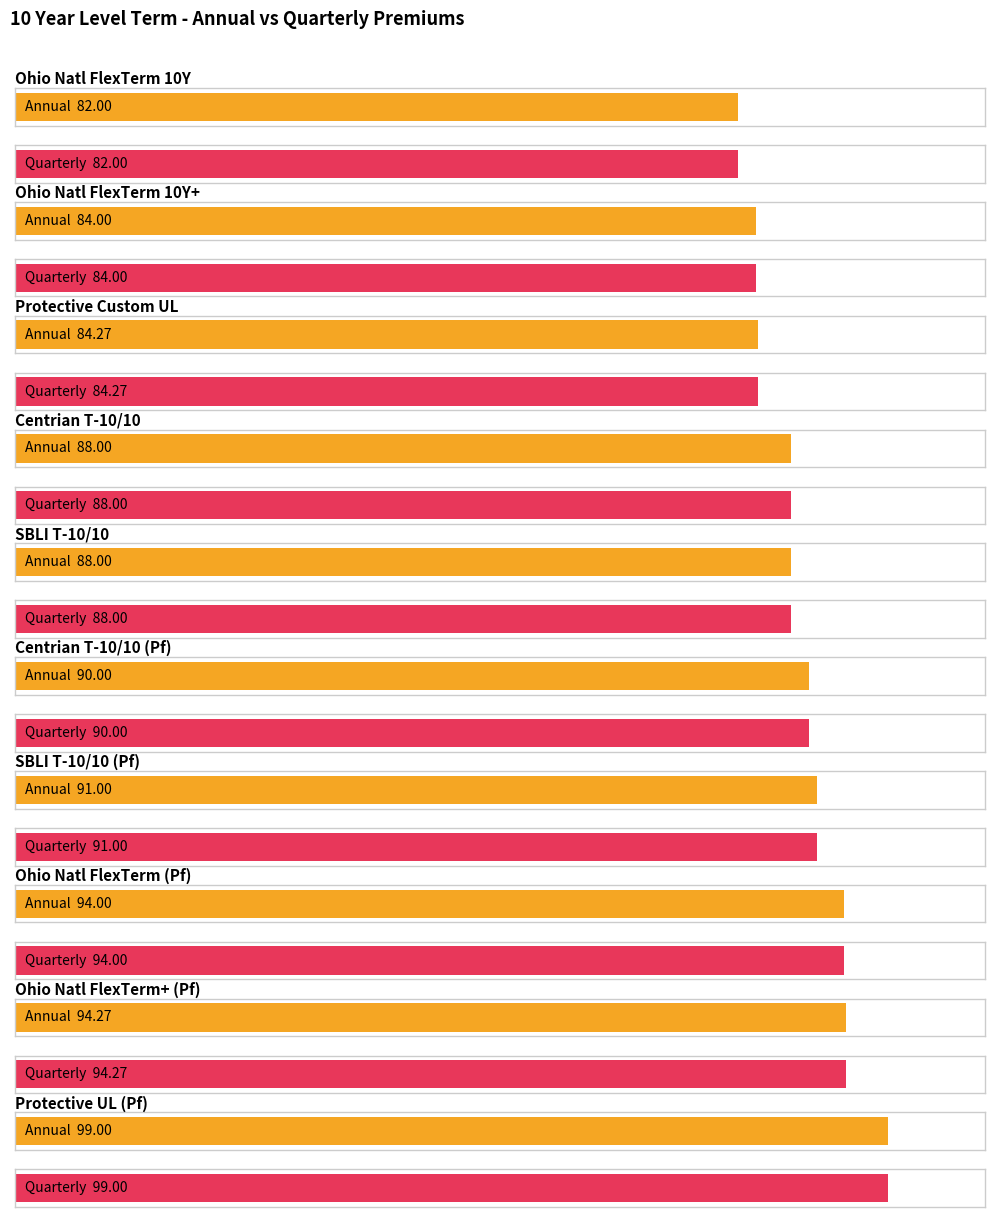

Reading left to right, extract all data points from this chart.

Annual: 82.0	84.0	84.3	88.0	88.0	90.0	91.0	94.0	94.3	99.0
Quarterly: 82.0	84.0	84.3	88.0	88.0	90.0	91.0	94.0	94.3	99.0